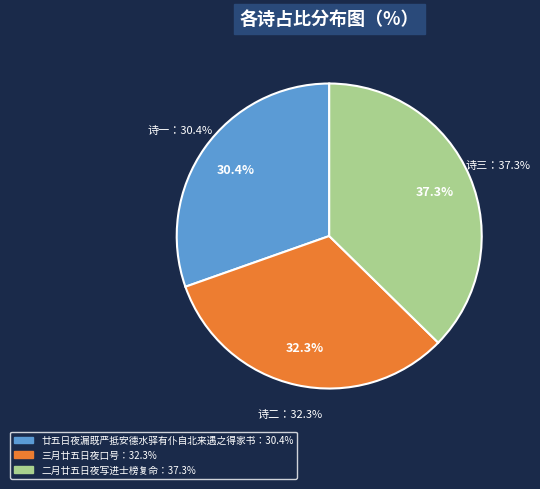

What percentage is the 廿五日夜漏既严抵安德水驿有仆自北来遇之得家书 slice, to the nearest percent?

30%